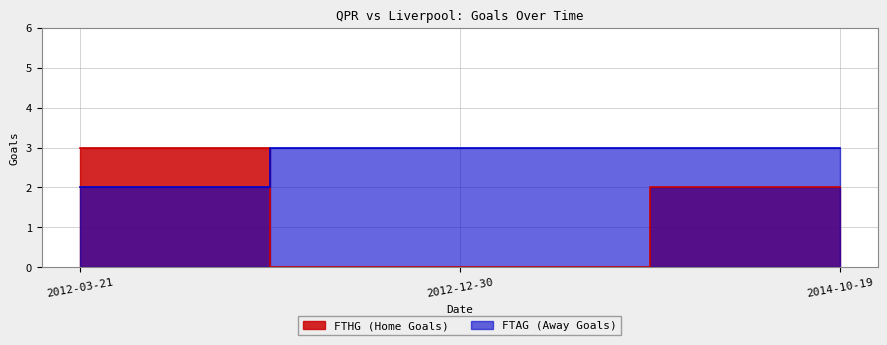

The value of FTAG at 2014-10-19 is 3. True or false?

True